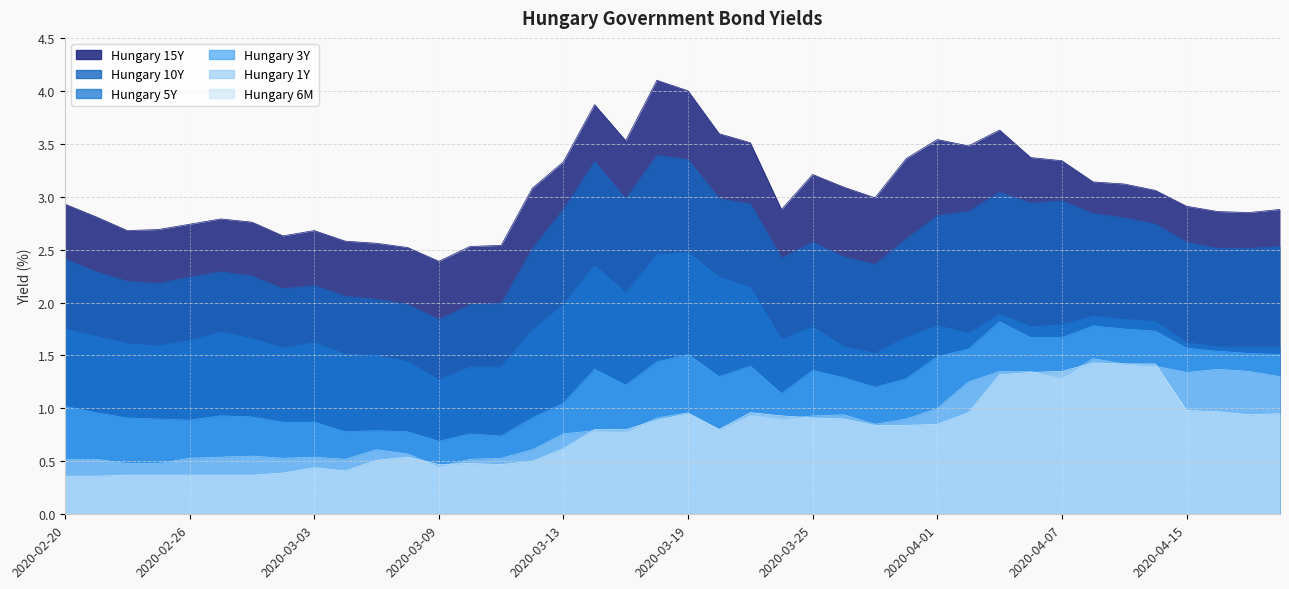

Which series has the largest total across all categories?

Hungary 15Y